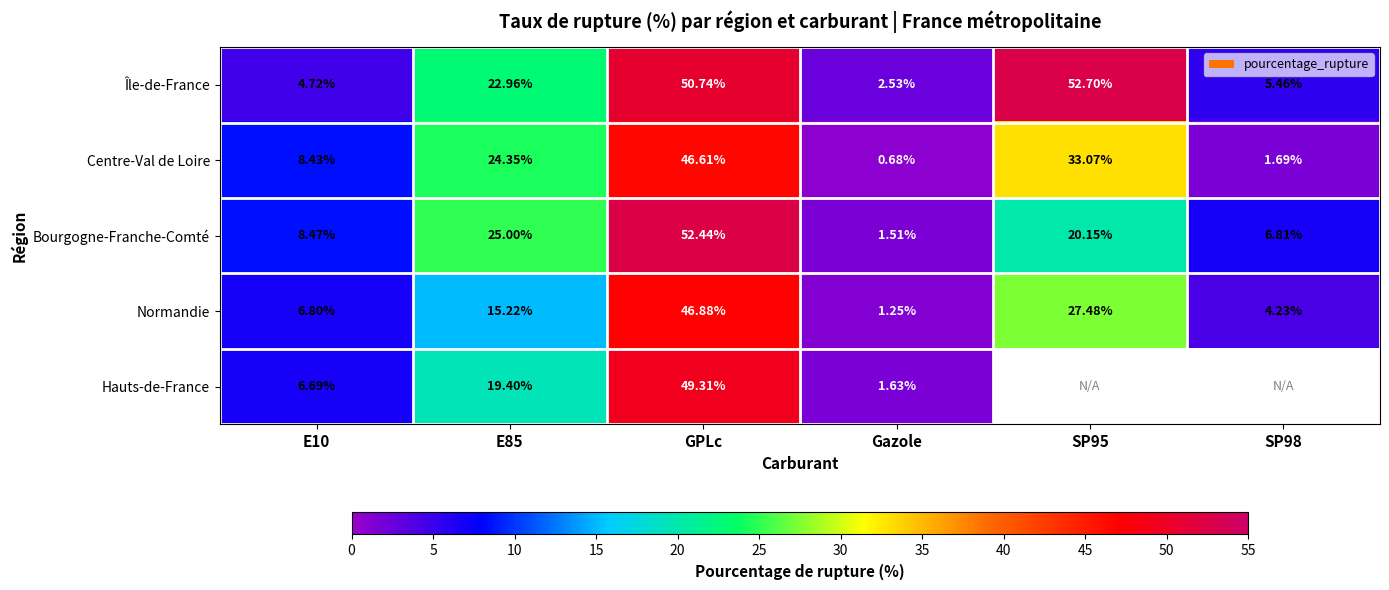

At GPLc, list the series in order from largest to smallest.

Bourgogne-Franche-Comté, Île-de-France, Hauts-de-France, Normandie, Centre-Val de Loire